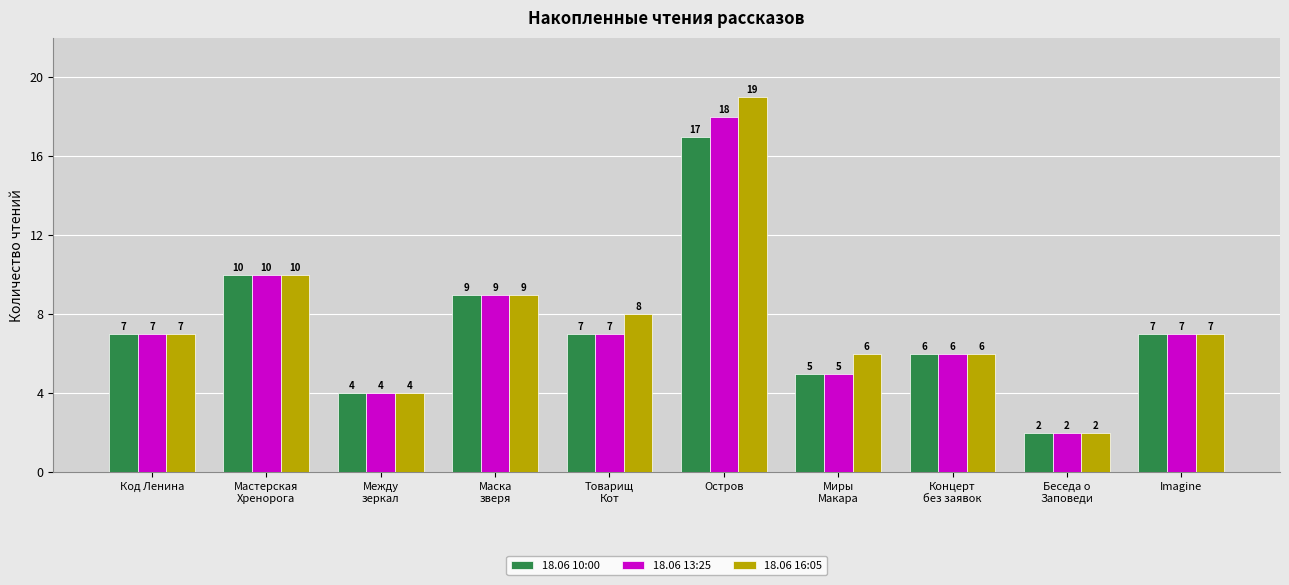

Is it true that 18.06 16:05 equals 19 at Остров?

True